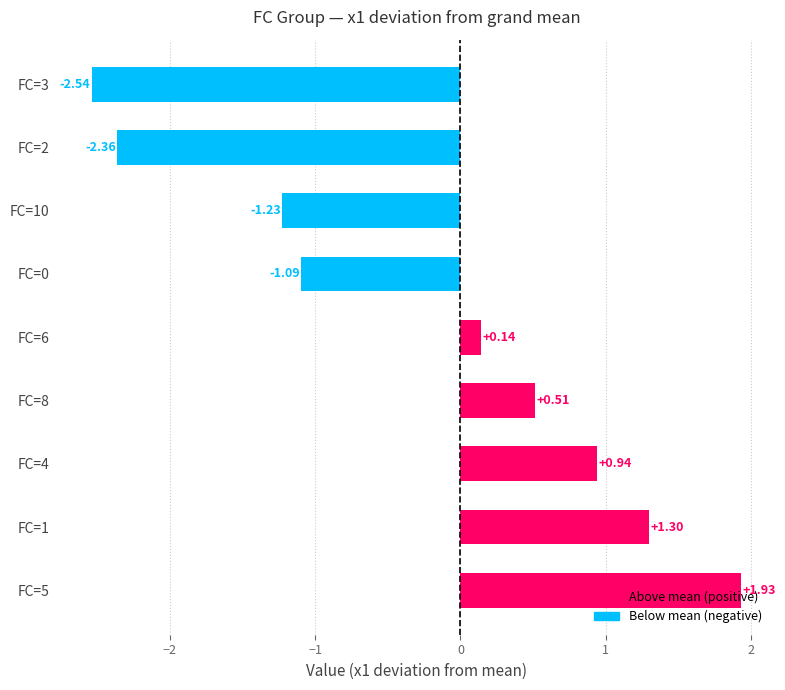

What is the average value?

-0.3